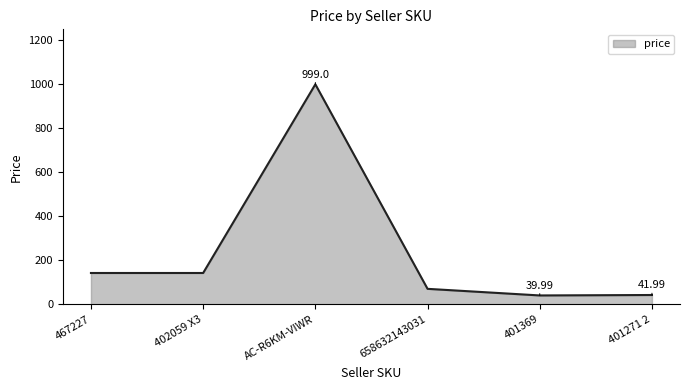

How many values exceed 141?

3